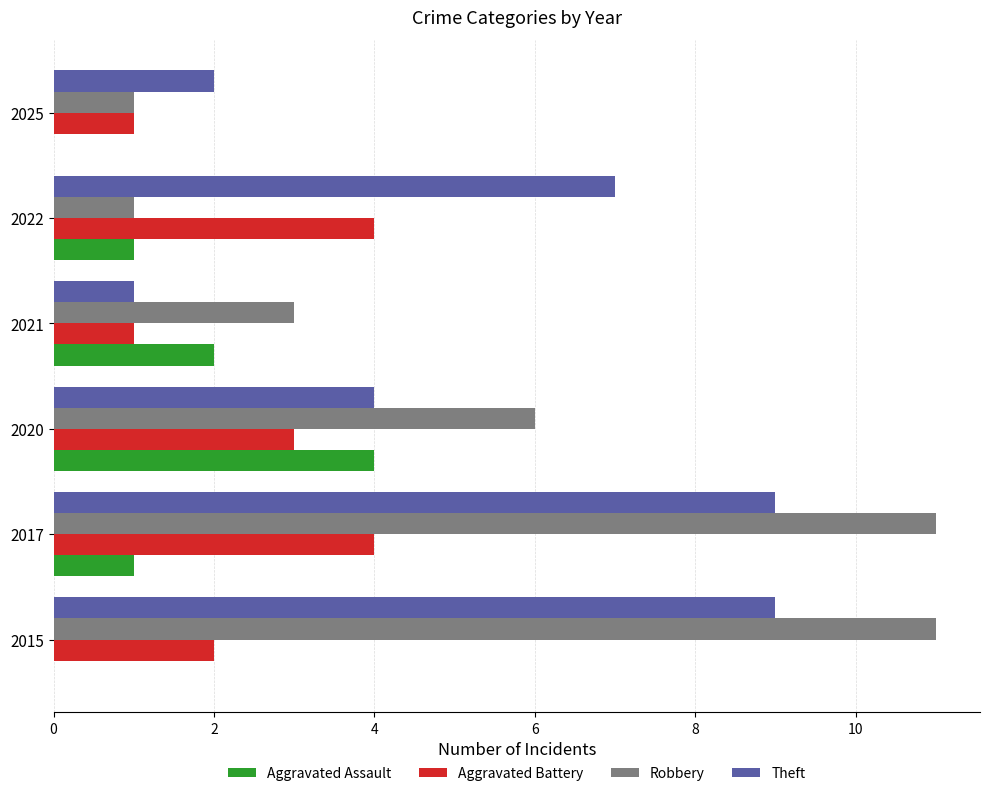

Between 2015 and 2017, which series saw the biggest shift?

Aggravated Battery